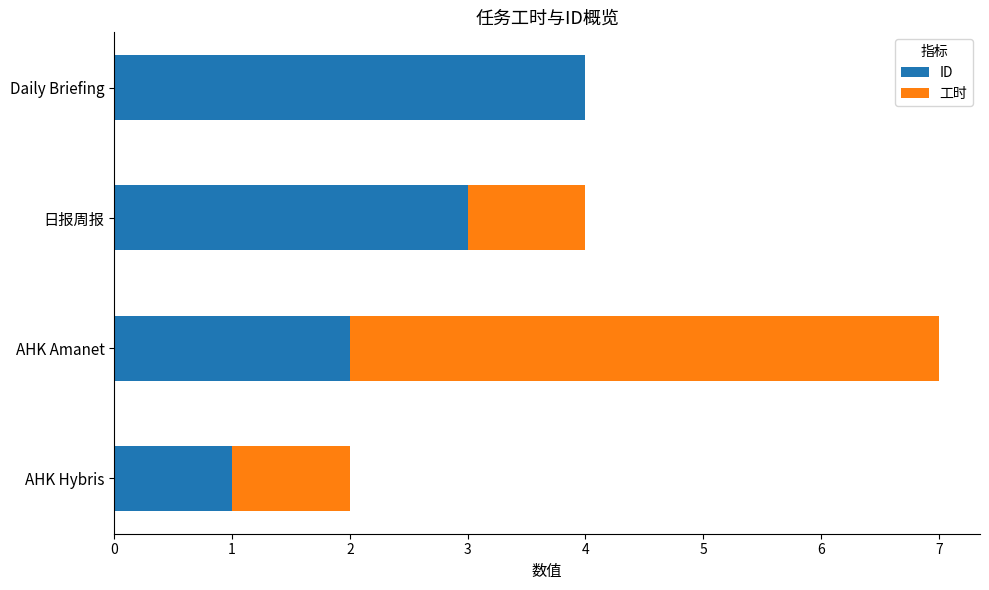

What is the sum of the ID values at Daily Briefing and 日报周报?

7